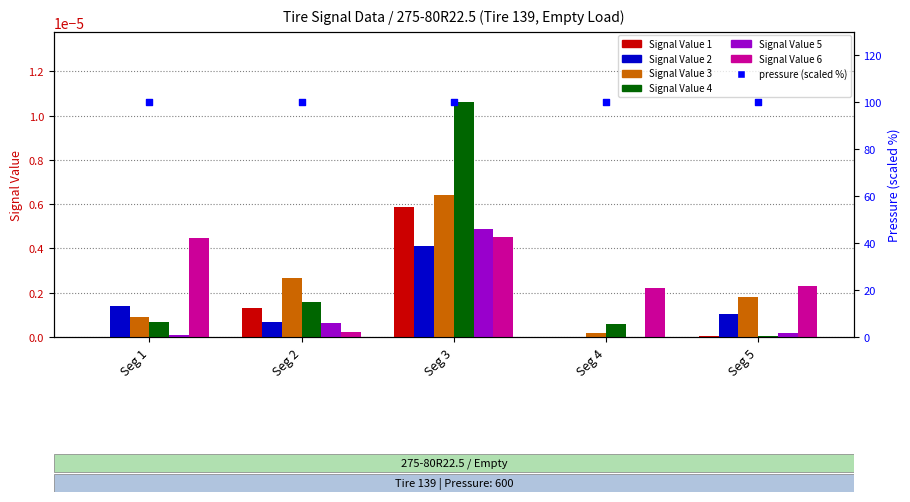

Which series reaches the minimum Y coordinate?

Signal Value 5